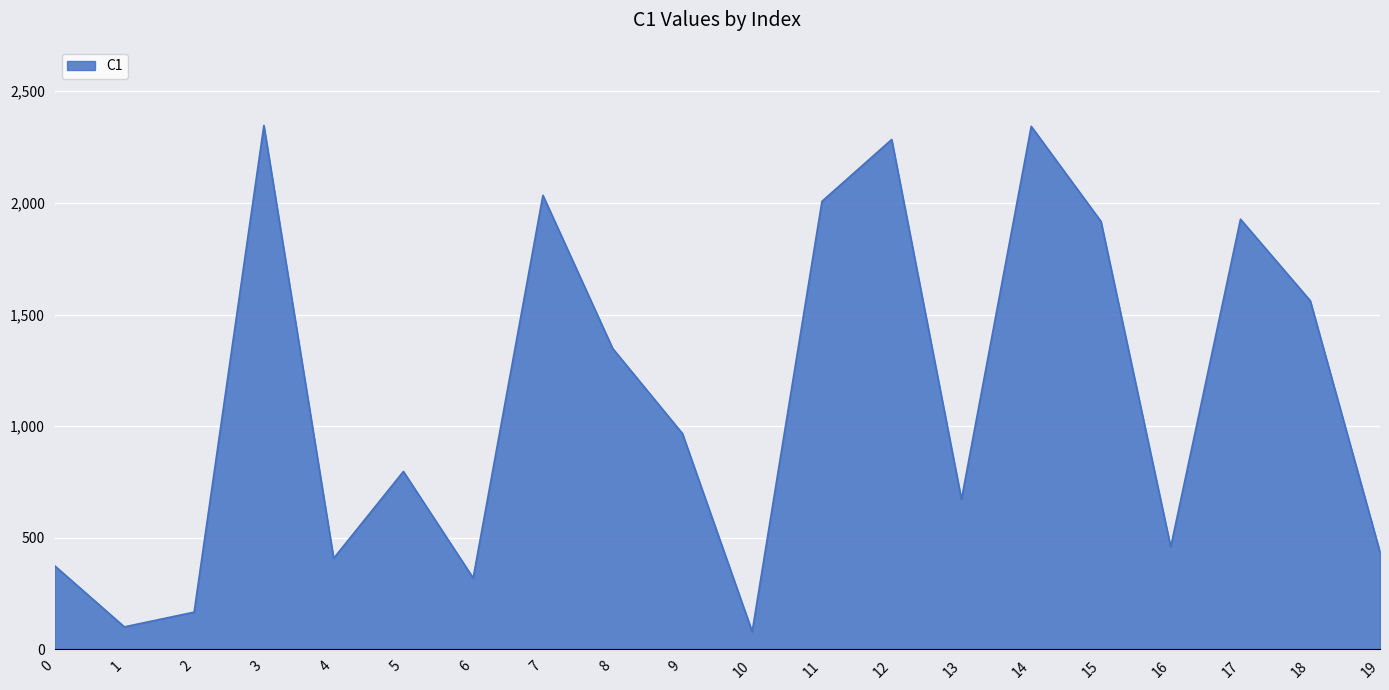

What value does the data have at 3, to the nearest 10?

2350